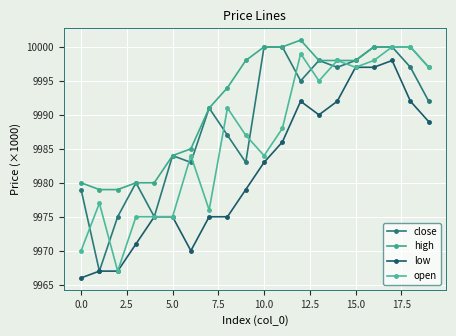

What is the difference between the maximum and minimum values in the low series?

32